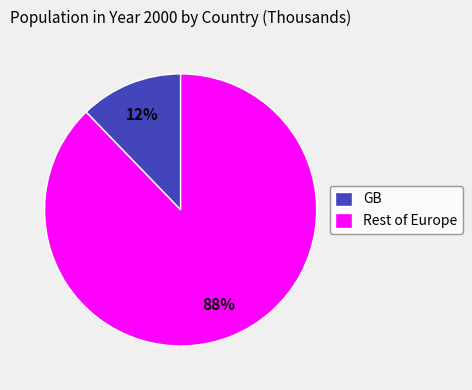

Is there any slice that represents more than half of the pie?

Yes